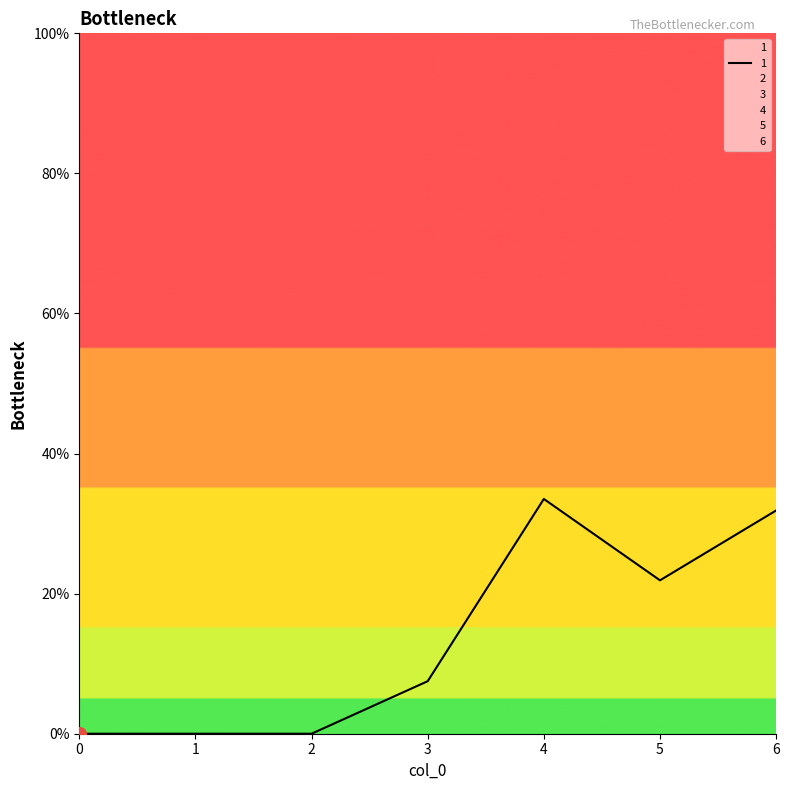

The 5 series shows 0.0 at 3. True or false?

True